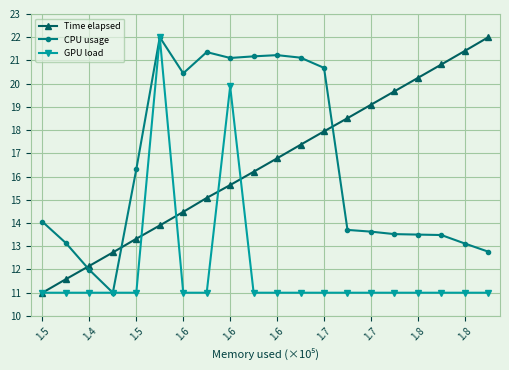

What is the average value of the CPU usage series?

16.5